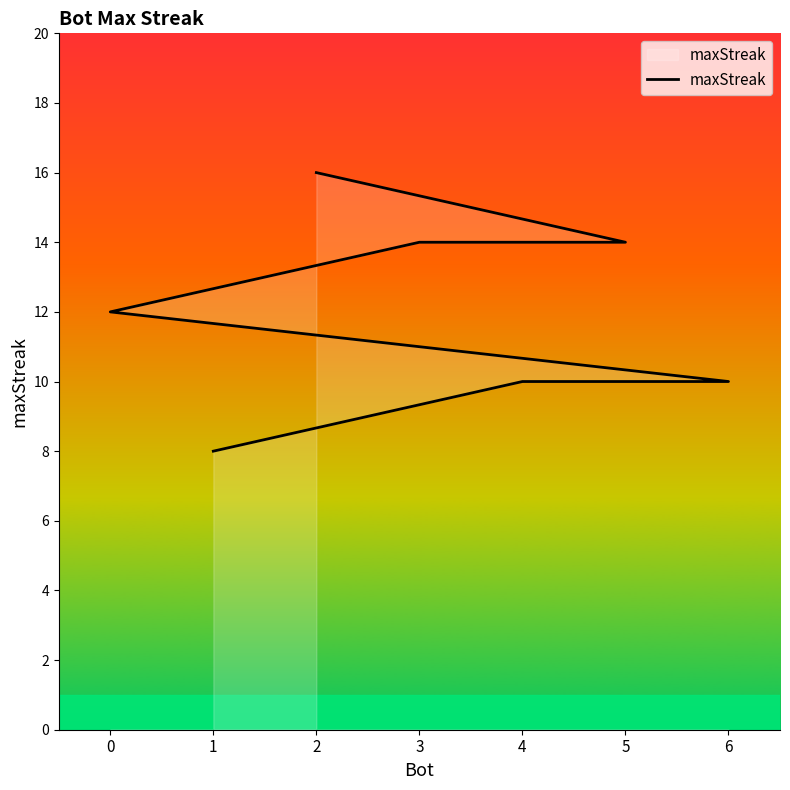

How many lines are shown in the chart?

1